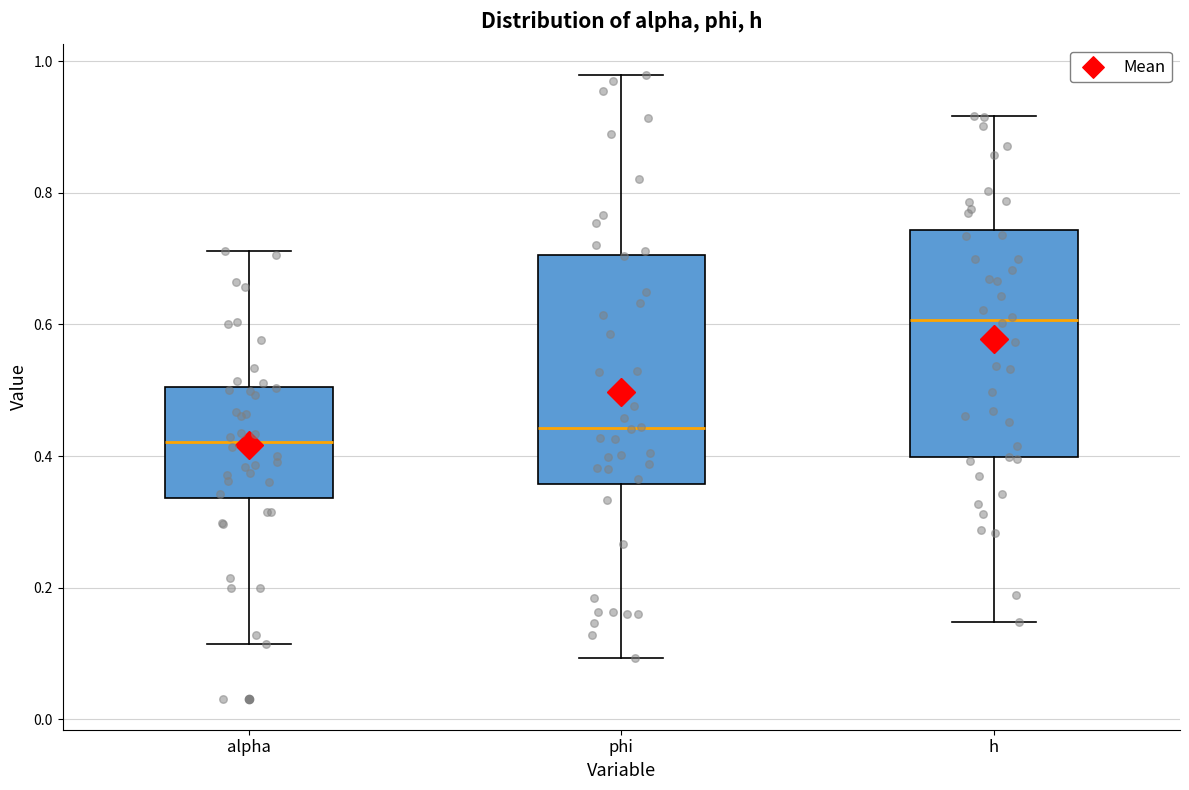

Reading left to right, transcribe this box plot: for each box, give where its median line is, the range the box spans, and where its two whiskers end, as read against the y-axis. The values are not printed on the chart, so give them approximately, as read against the axis.

alpha: median 0.42, box 0.34 to 0.50, whiskers 0.12 to 0.72
phi: median 0.44, box 0.36 to 0.70, whiskers 0.10 to 0.98
h: median 0.60, box 0.40 to 0.74, whiskers 0.14 to 0.92